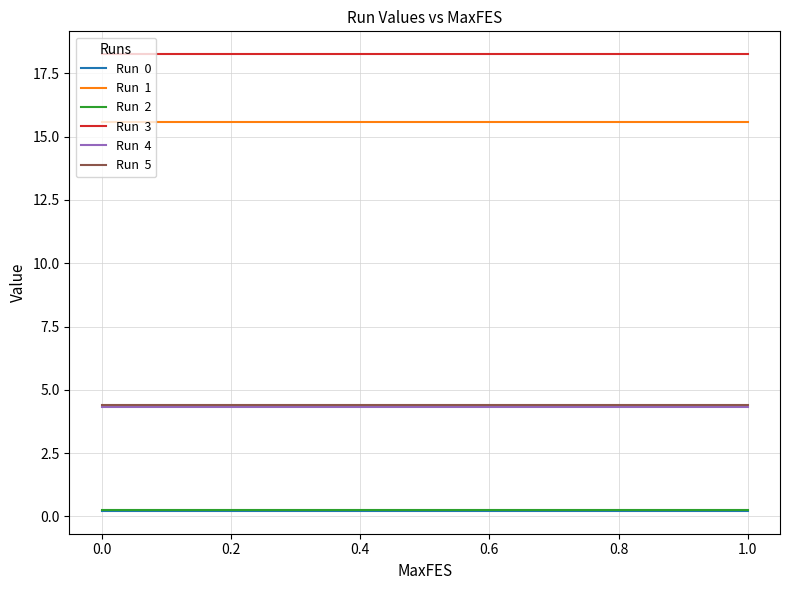

What is the greatest value displayed?

18.3